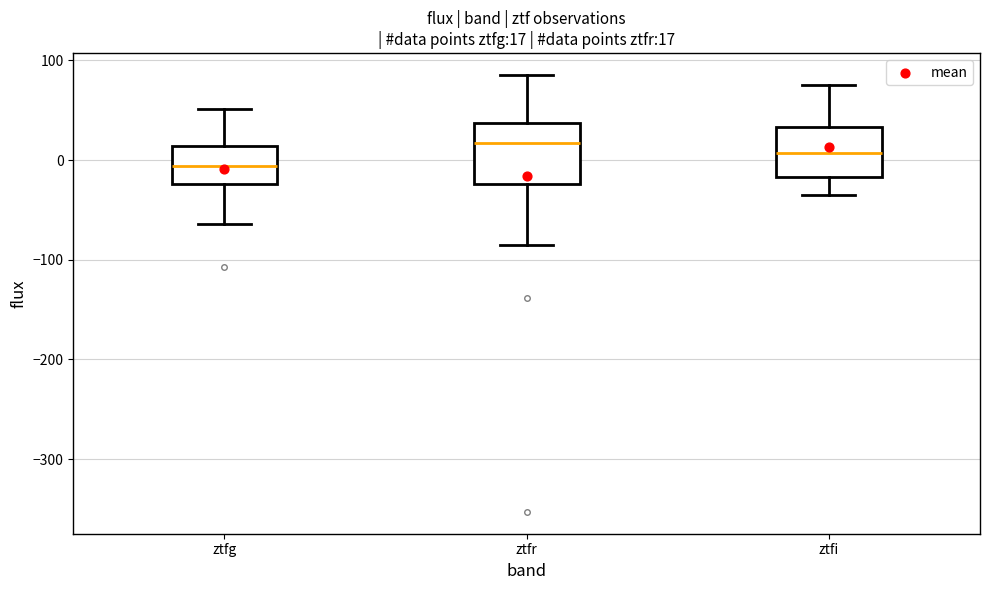

Which box is the tallest, from its lower edge to its upper edge?

ztfr